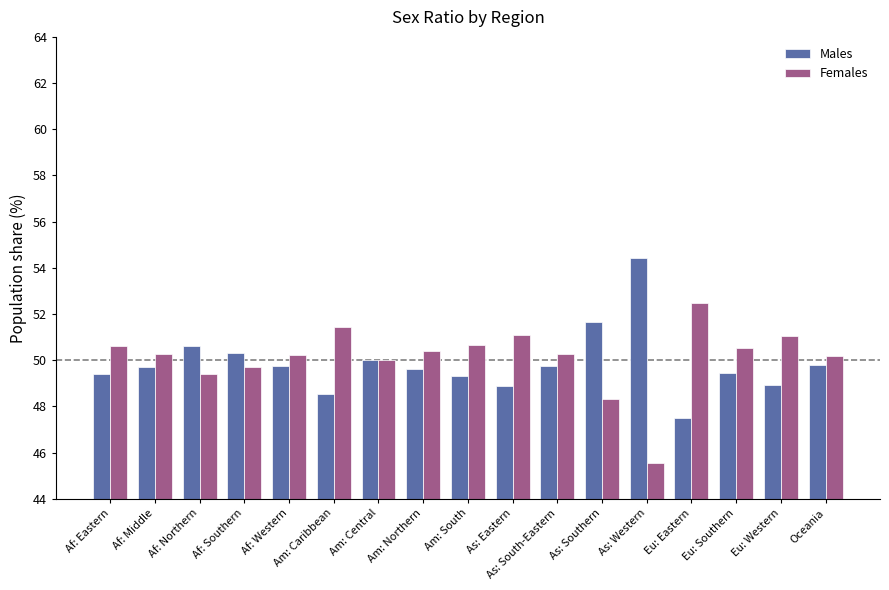

List the series in order of their peak value, lowest first.

Females, Males